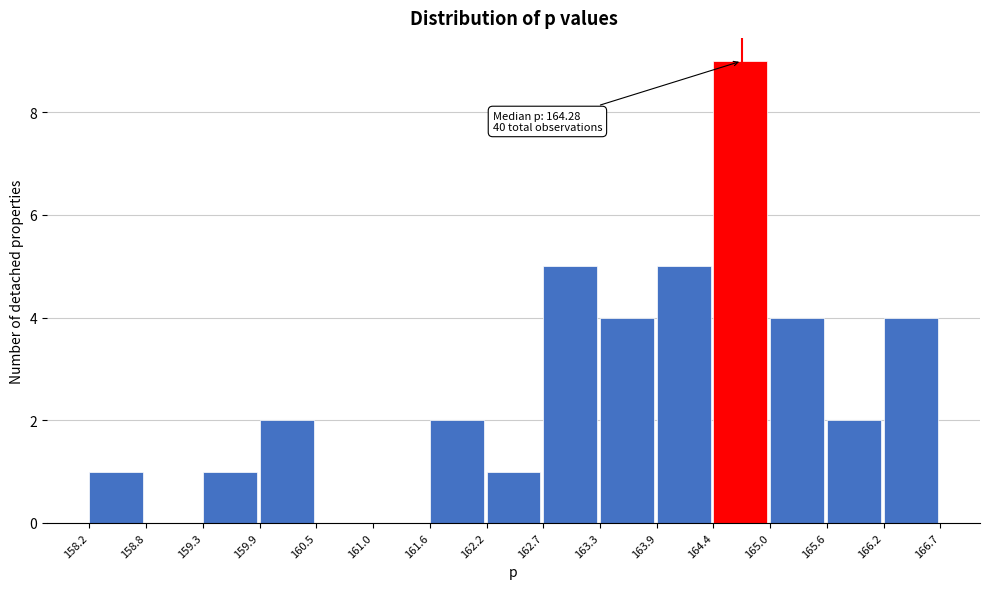

Which range on the x-axis has the tallest bar?

164.4 to 165.0